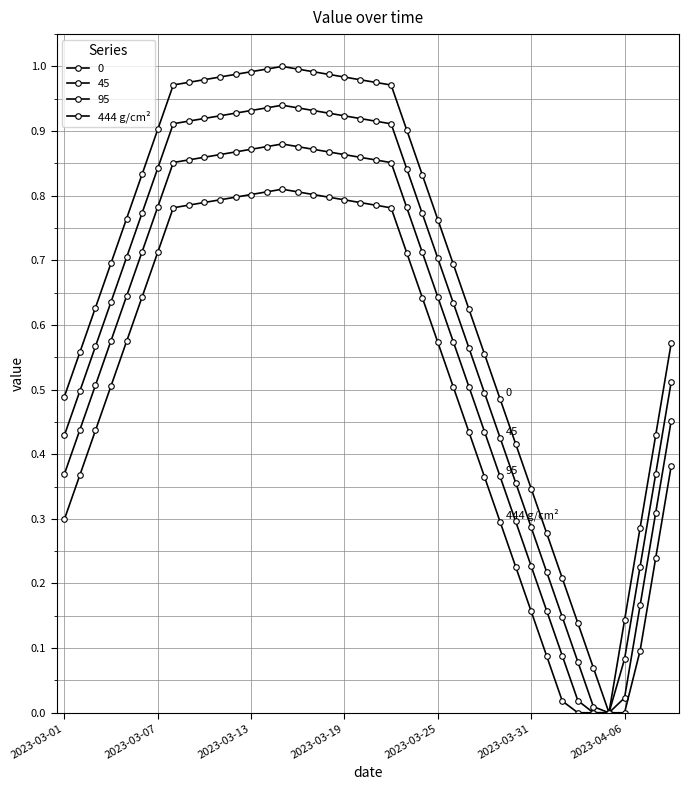

How many positive values does the 0 series have?

39